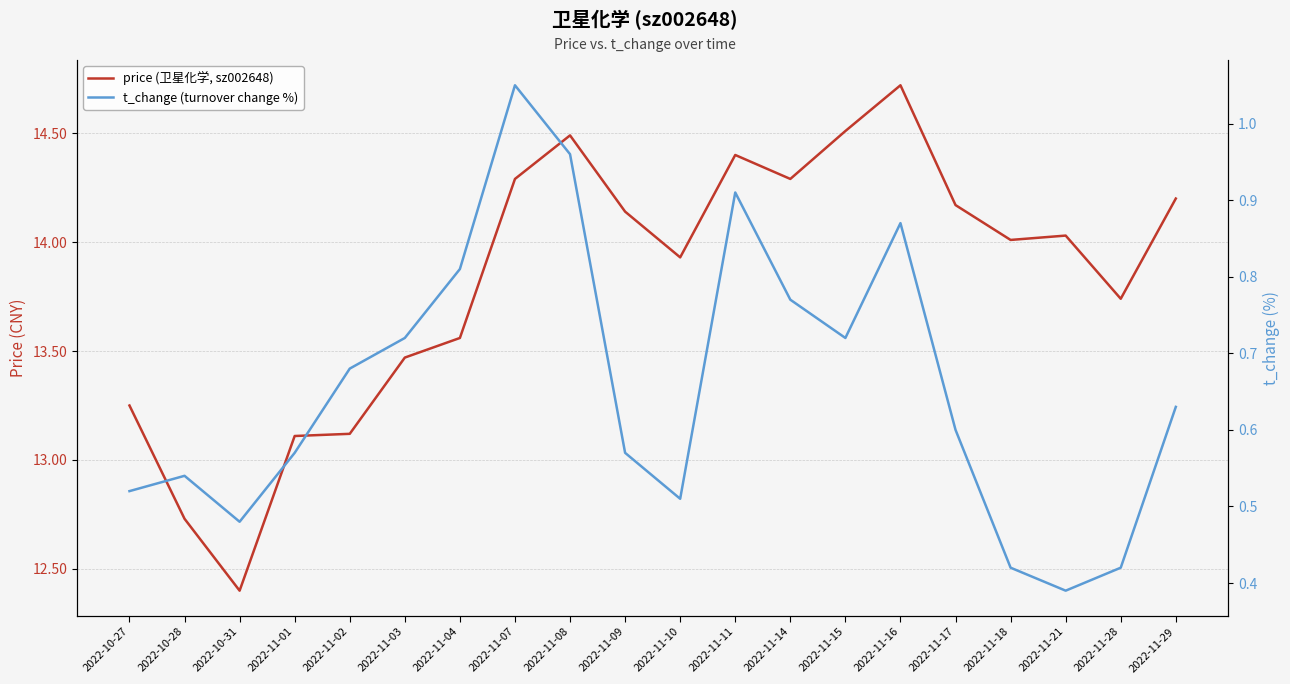

True or false: price (卫星化学, sz002648) has more than 0 points higher than both neighbors.

True